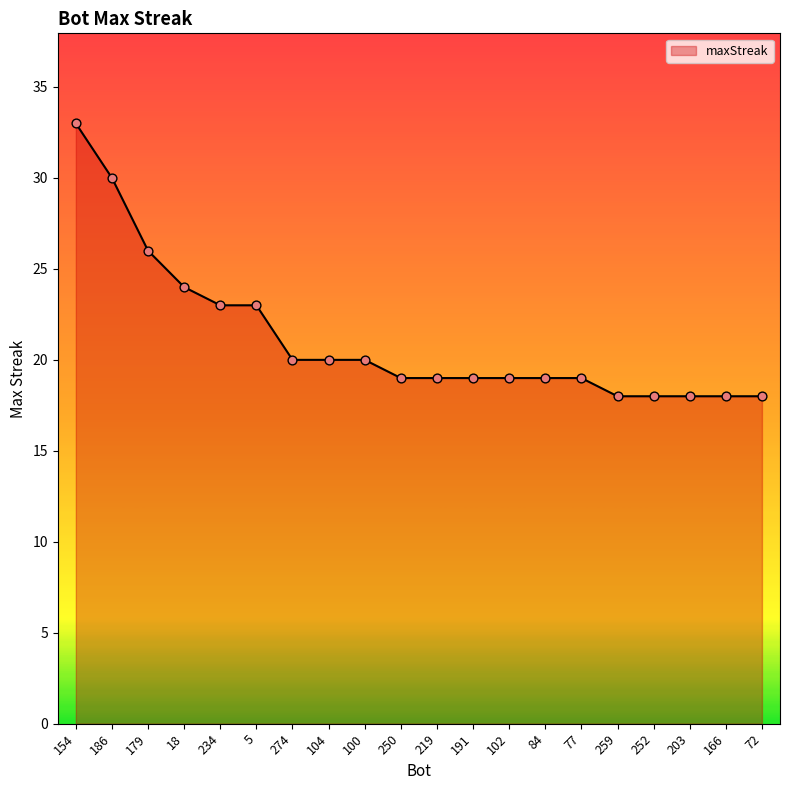

What is the ratio of the value at 219 to the value at 203?

1.1